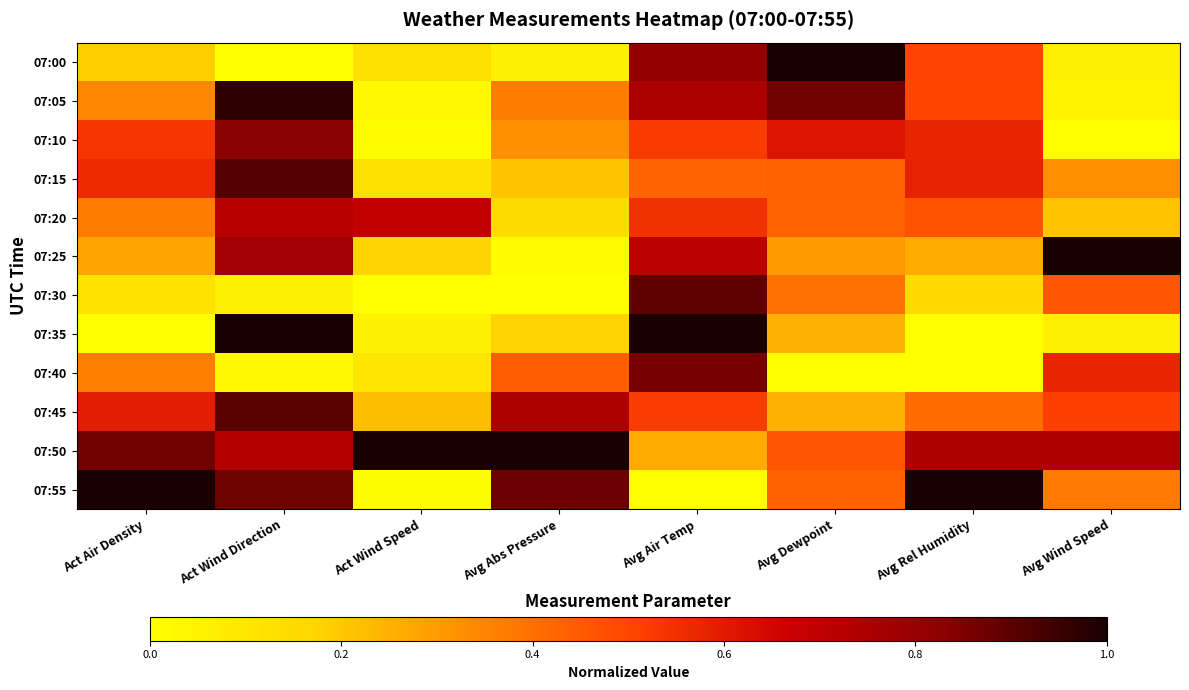

List the series in order of their peak value, highest first.

07:35, 07:55, 07:50, 07:25, 07:00, 07:05, 07:15, 07:45, 07:30, 07:40, 07:10, 07:20